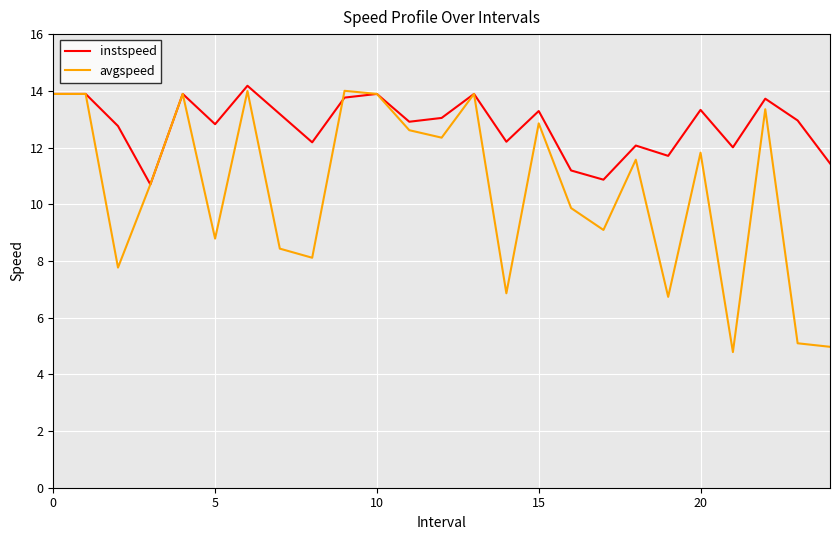

Which series has the largest total across all categories?

instspeed